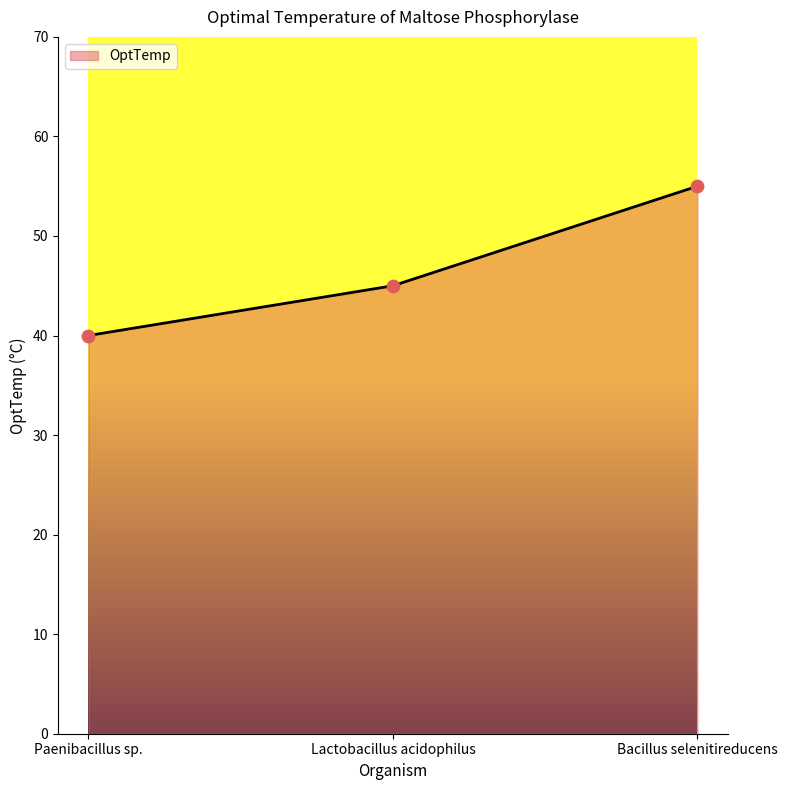

Which has a higher value, Paenibacillus sp. or Bacillus selenitireducens?

Bacillus selenitireducens